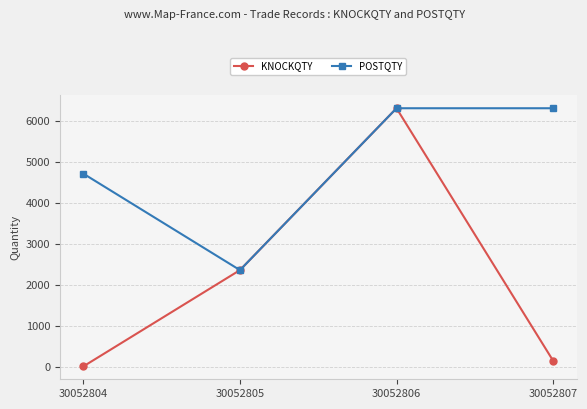

What is the value of the KNOCKQTY point at the 4th from the left?

143